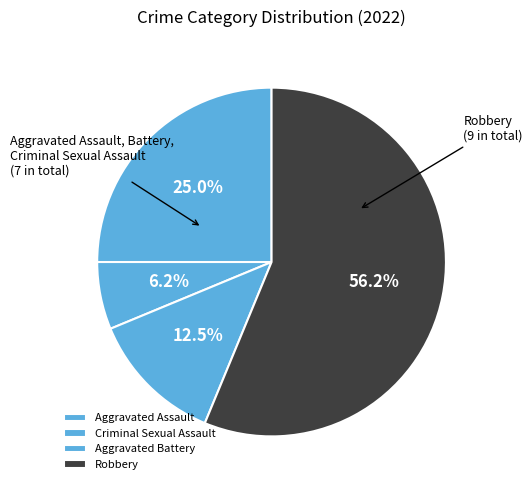

To the nearest percent, what is the average slice percentage?

25%